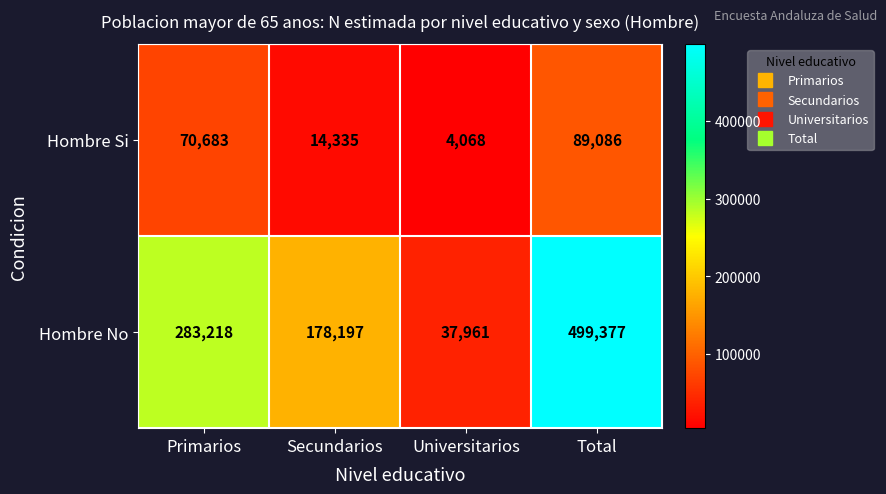

True or false: Hombre Si has a value of 4068 at Universitarios.

True